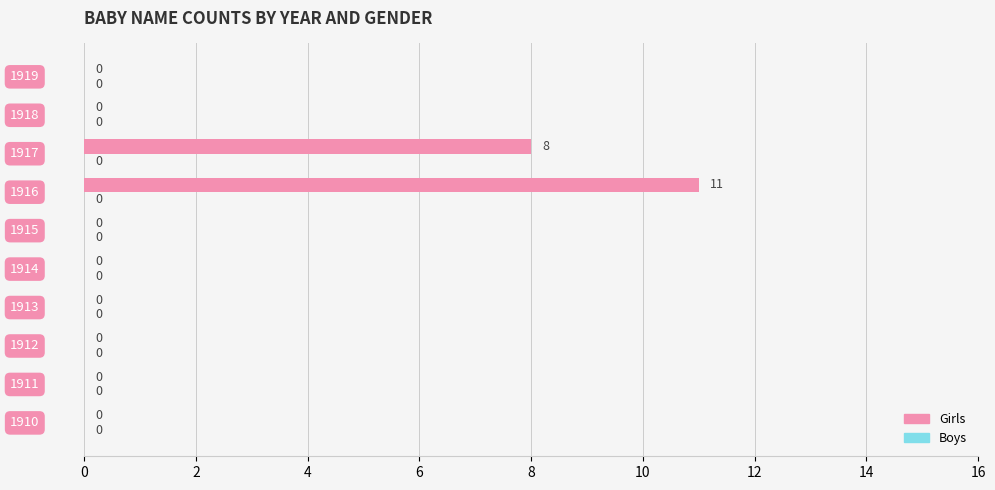

What is the maximum value shown in the chart?

11